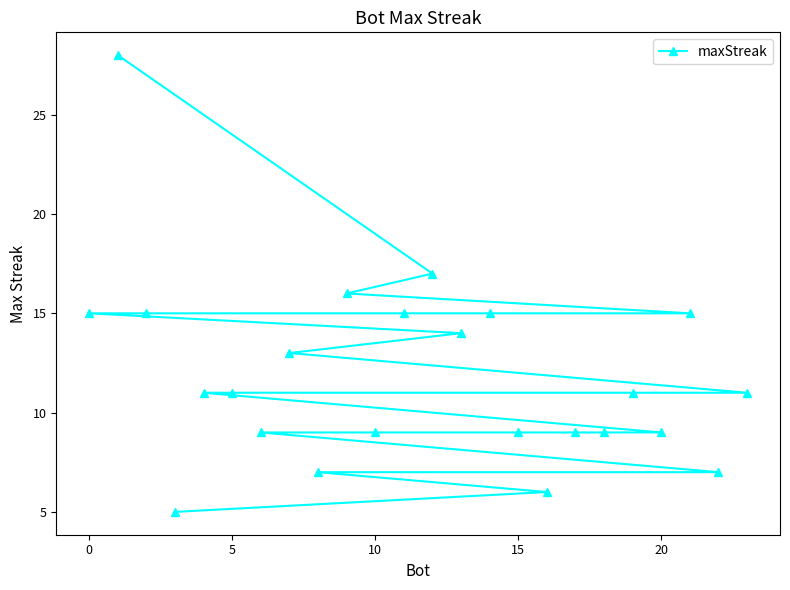

What is the difference between the second highest and second lowest values?

11